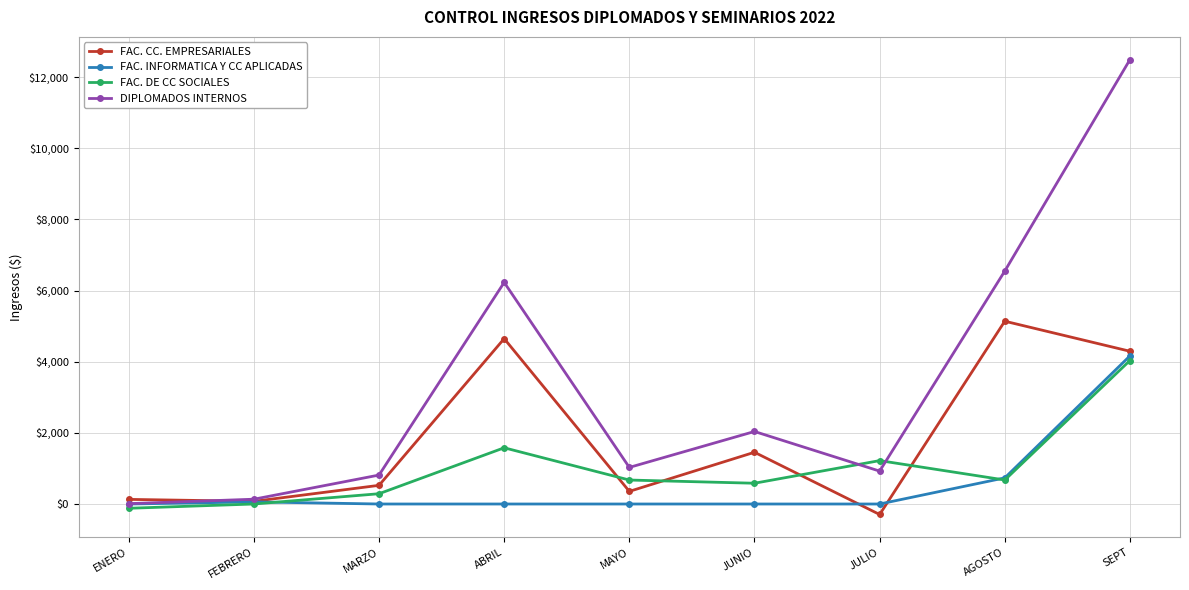

What is the label of the 7th point from the left?

JULIO